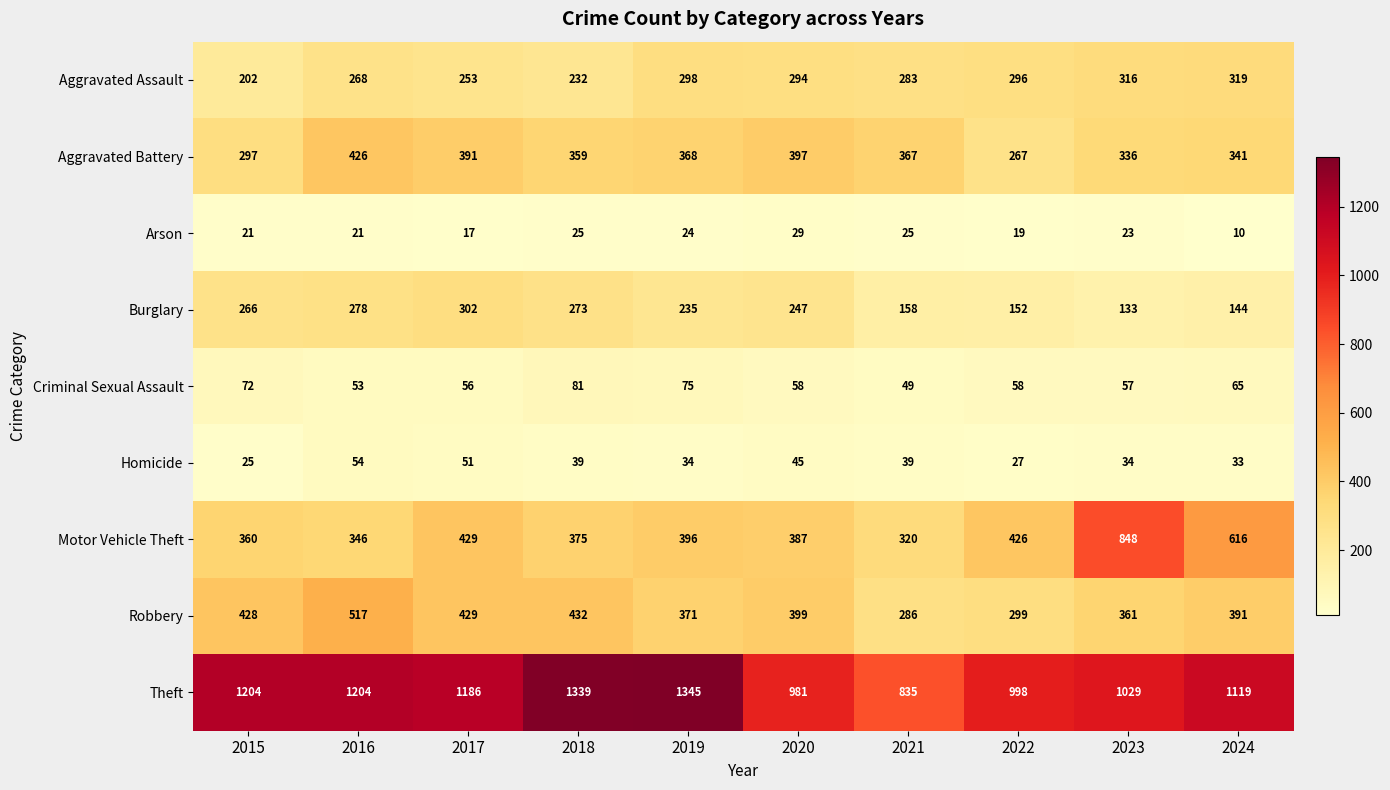

True or false: Aggravated Battery has a value of 128 at 2018.

False